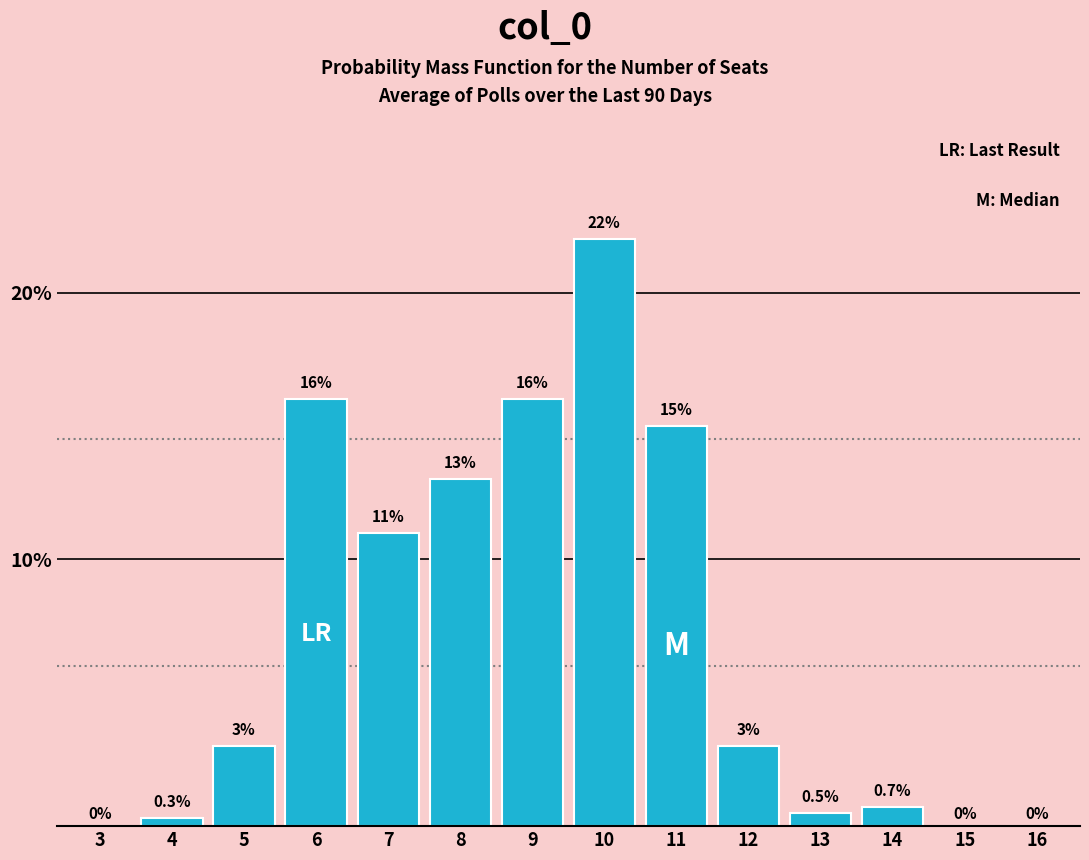

Reading left to right, transcribe all the data shown in this chart.

3=0.0	4=0.3	5=3.0	6=16.0	7=11.0	8=13.0	9=16.0	10=22.0	11=15.0	12=3.0	13=0.5	14=0.7	15=0.0	16=0.0